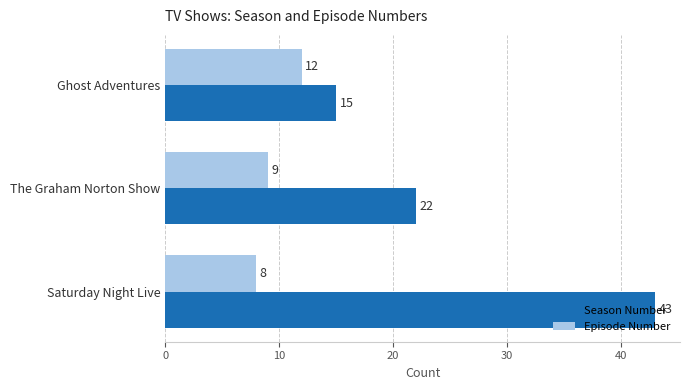

How many values in the Episode Number series are below 9?

1